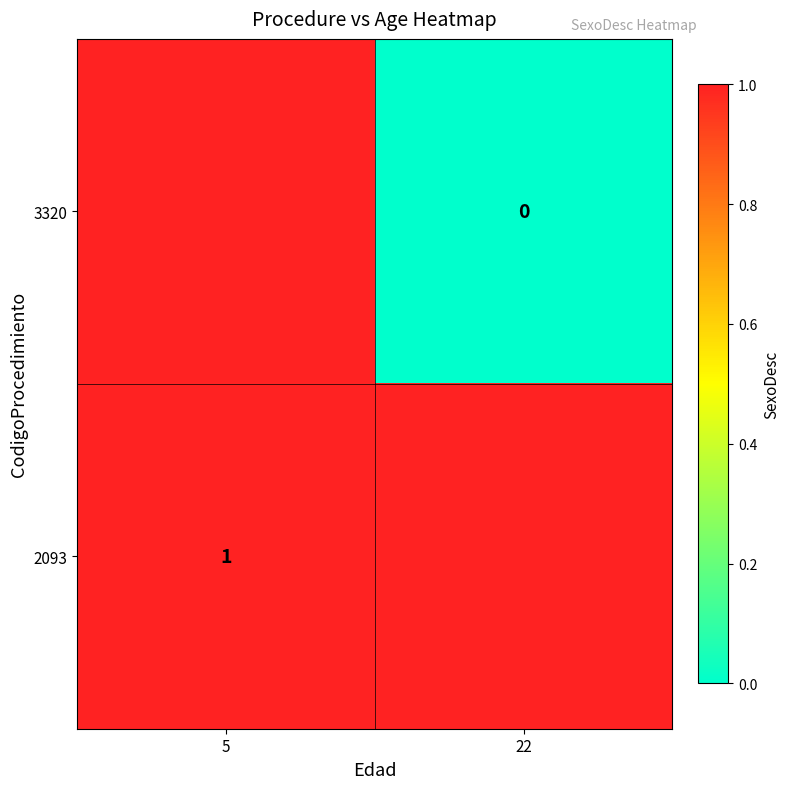

The value of 2093 at 5 is 1. True or false?

True